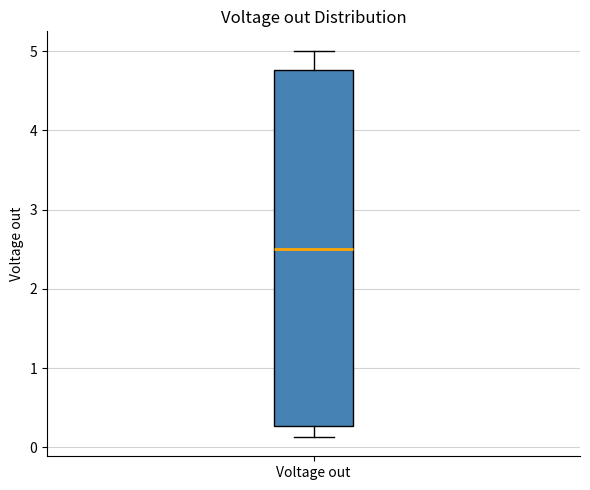

Where does the upper whisker of the box for Voltage out end on the y-axis? The values are not printed on the chart, so give them approximately, as read against the axis.

5.0